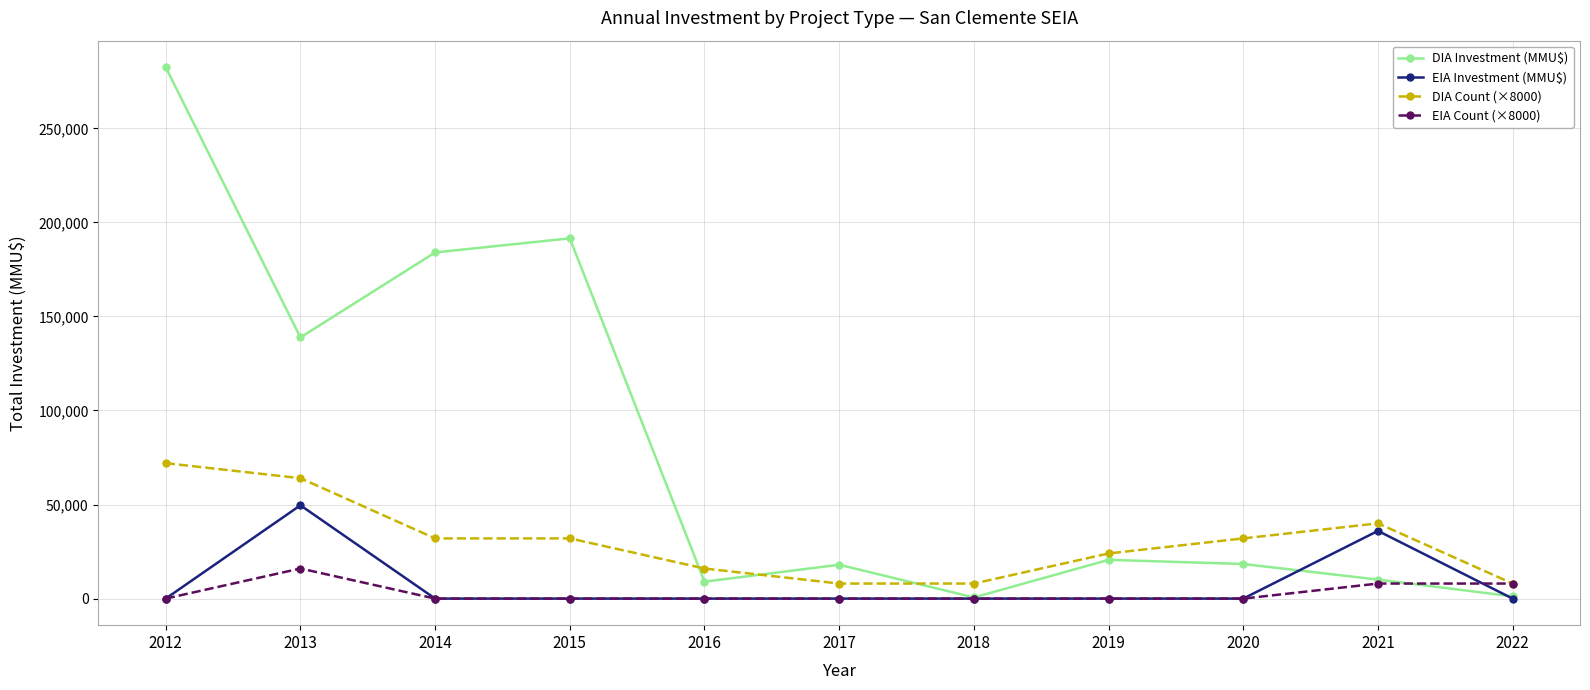

Where is the first local maximum for DIA Investment (MMU$)?

2015